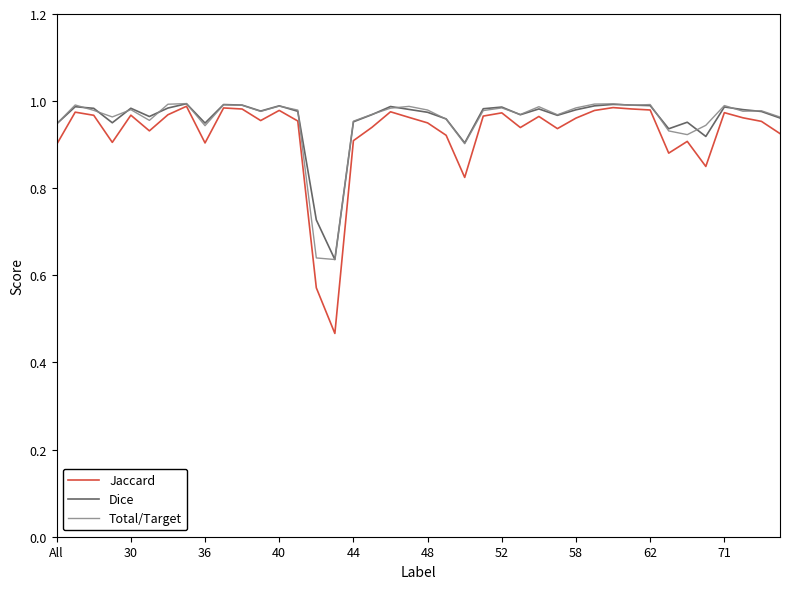

Which series has the widest spread of values?

Jaccard